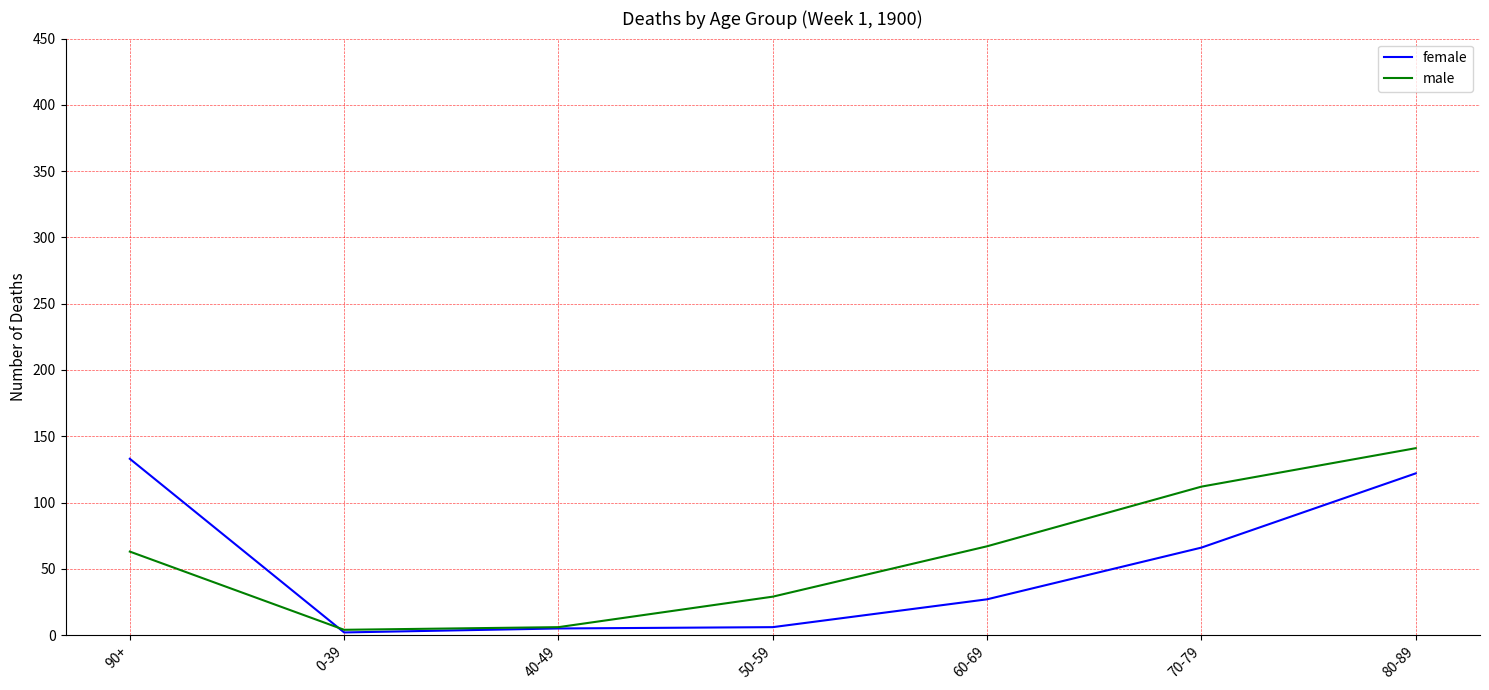

At how many categories does at least one series exceed 36?

4